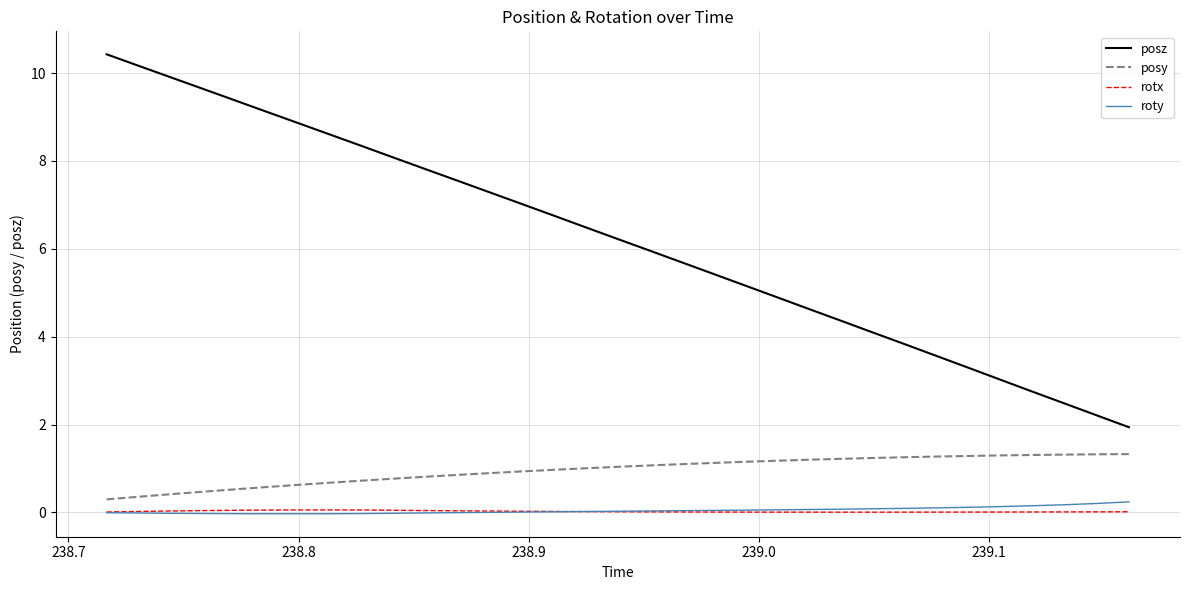

Which series has the largest total across all categories?

posz